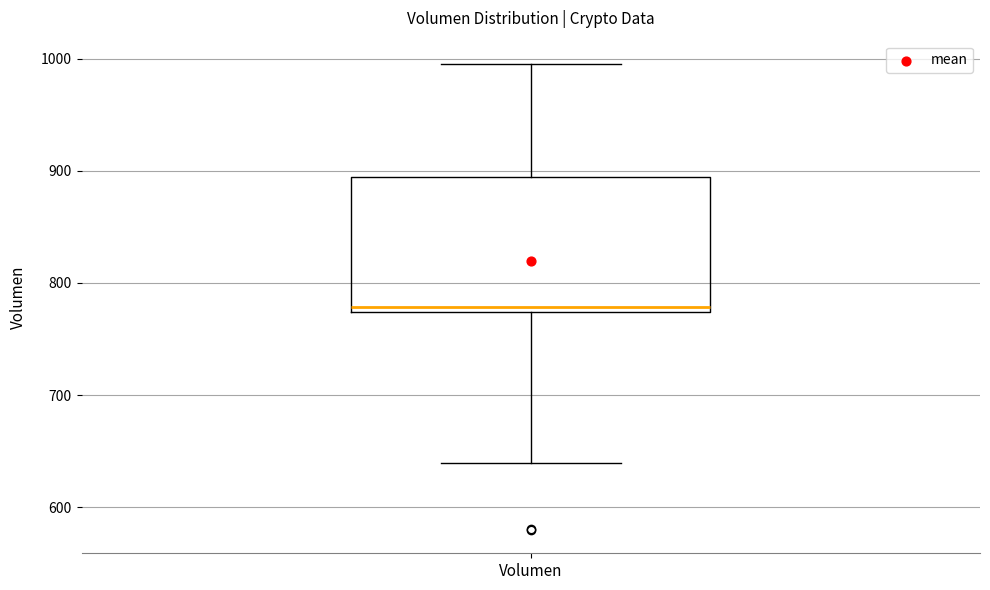

Where does the lower whisker of the box for Volumen end on the y-axis? The values are not printed on the chart, so give them approximately, as read against the axis.

640